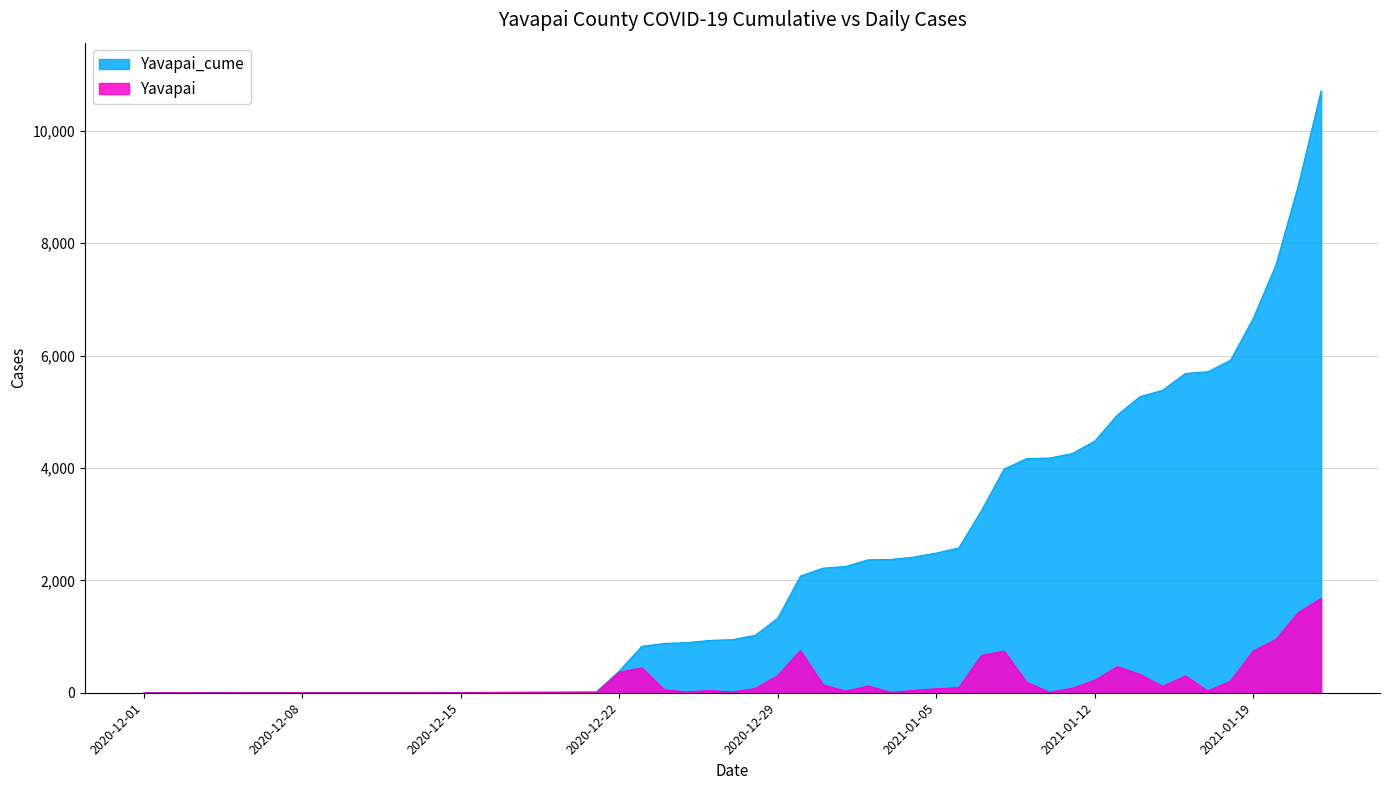

How many values in the Yavapai_cume series are below 2371?

20